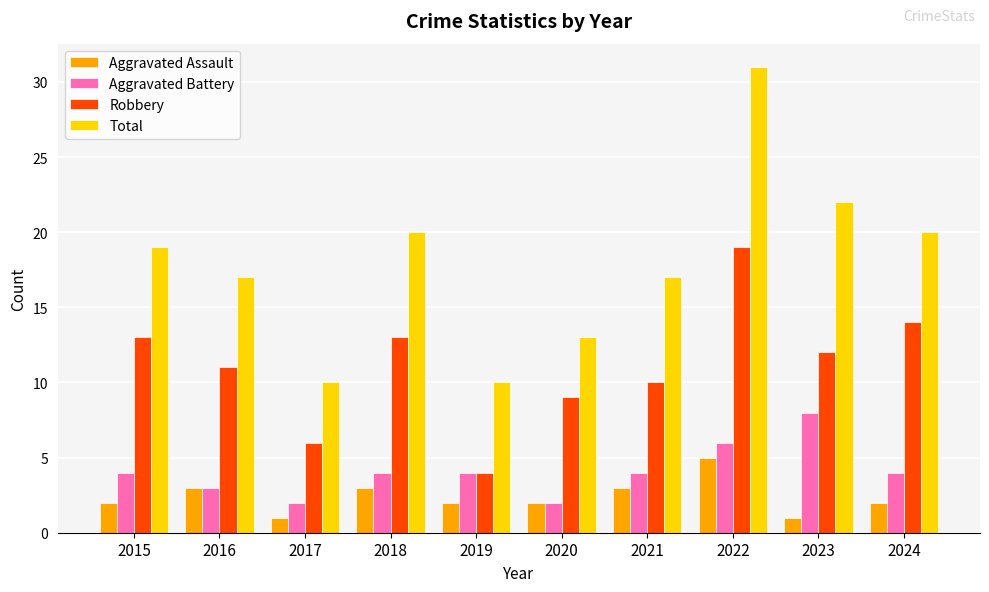

What is the difference between the maximum and minimum values in the Robbery series?

15